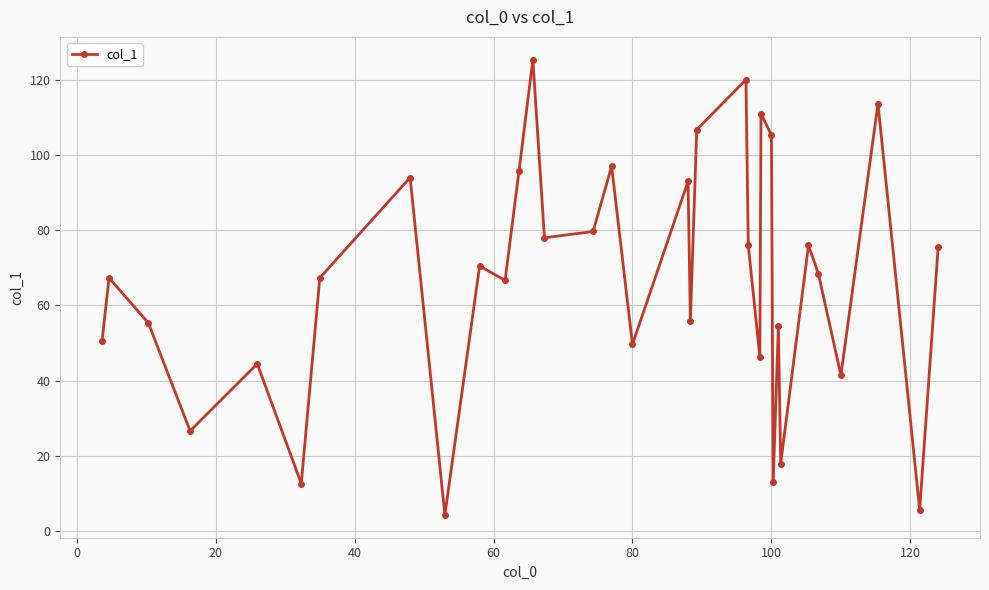

What is the greatest value displayed?

125.3